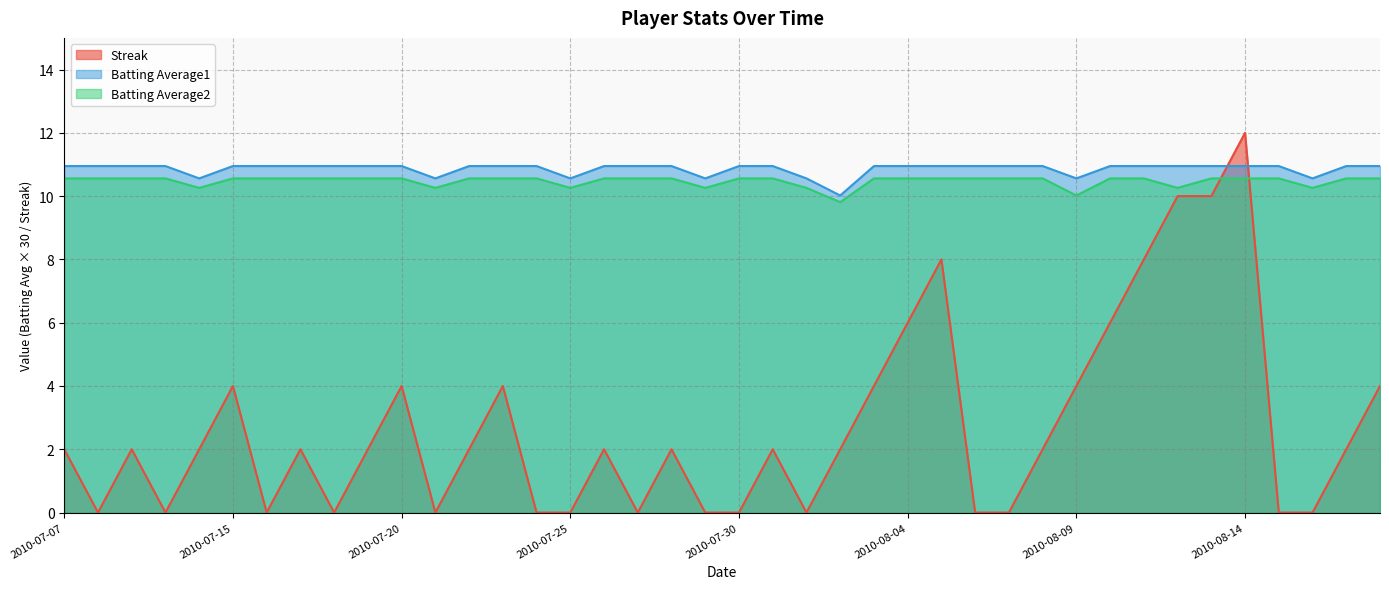

Which category has the lowest value across all series?

2010-07-08